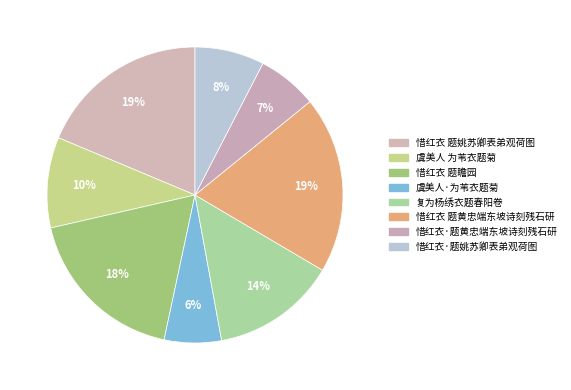

Which slice is the largest?

惜红衣 题黄忠端东坡诗刻残石研